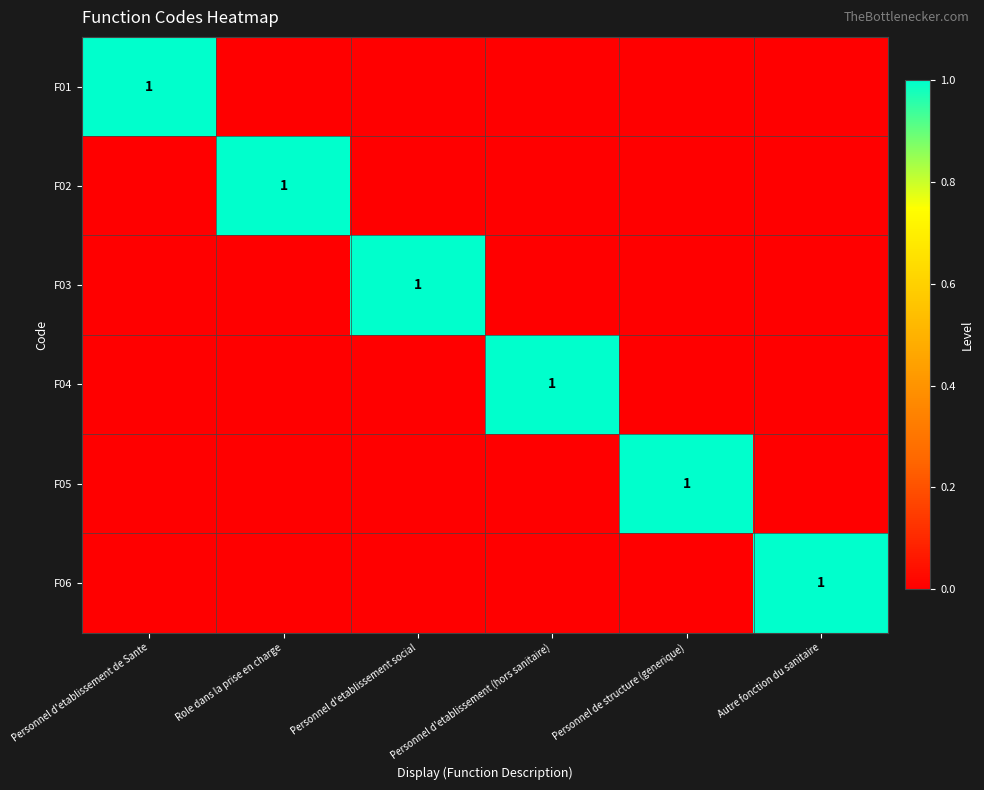

The F05 series shows 1 at Personnel de structure (generique). True or false?

True